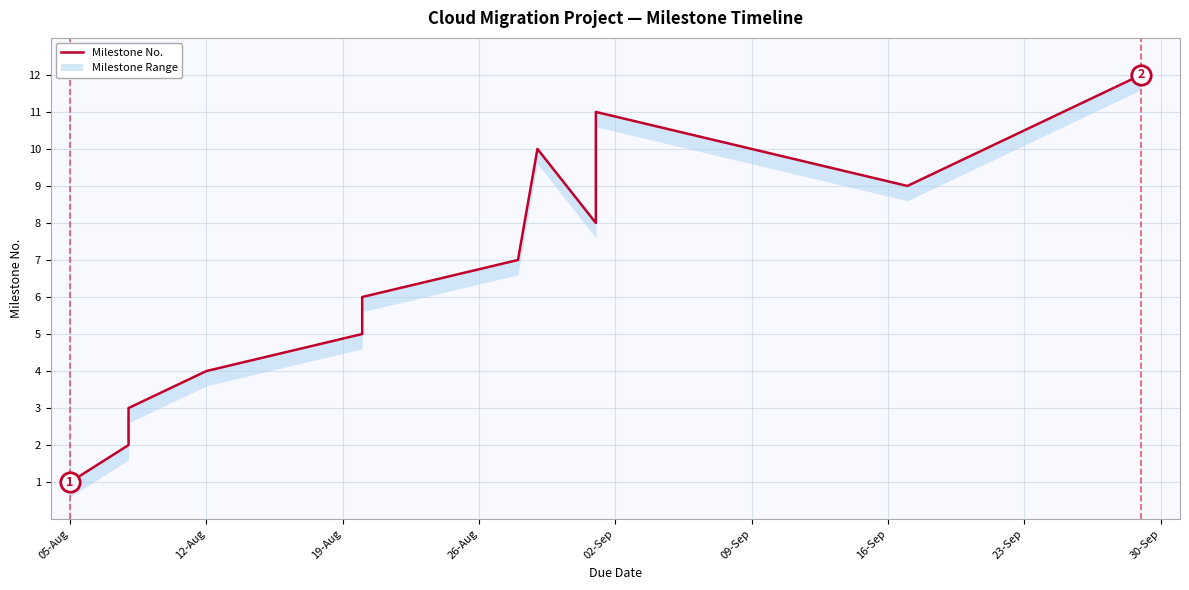

Does the chart display data point markers on the line(s)?

No